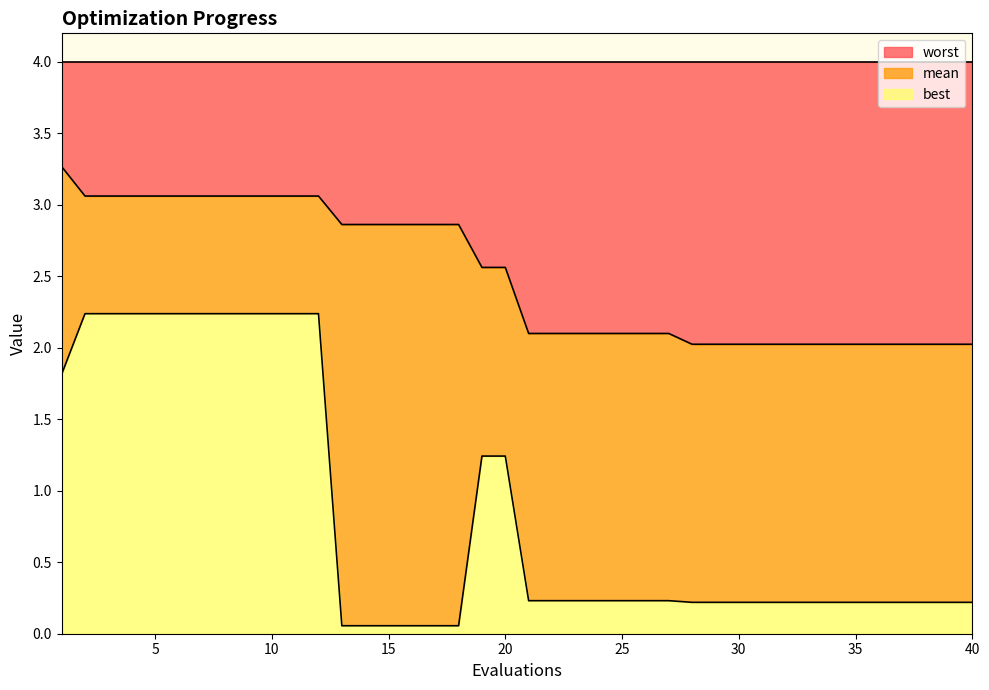

Count the number of categories in the chart.

40